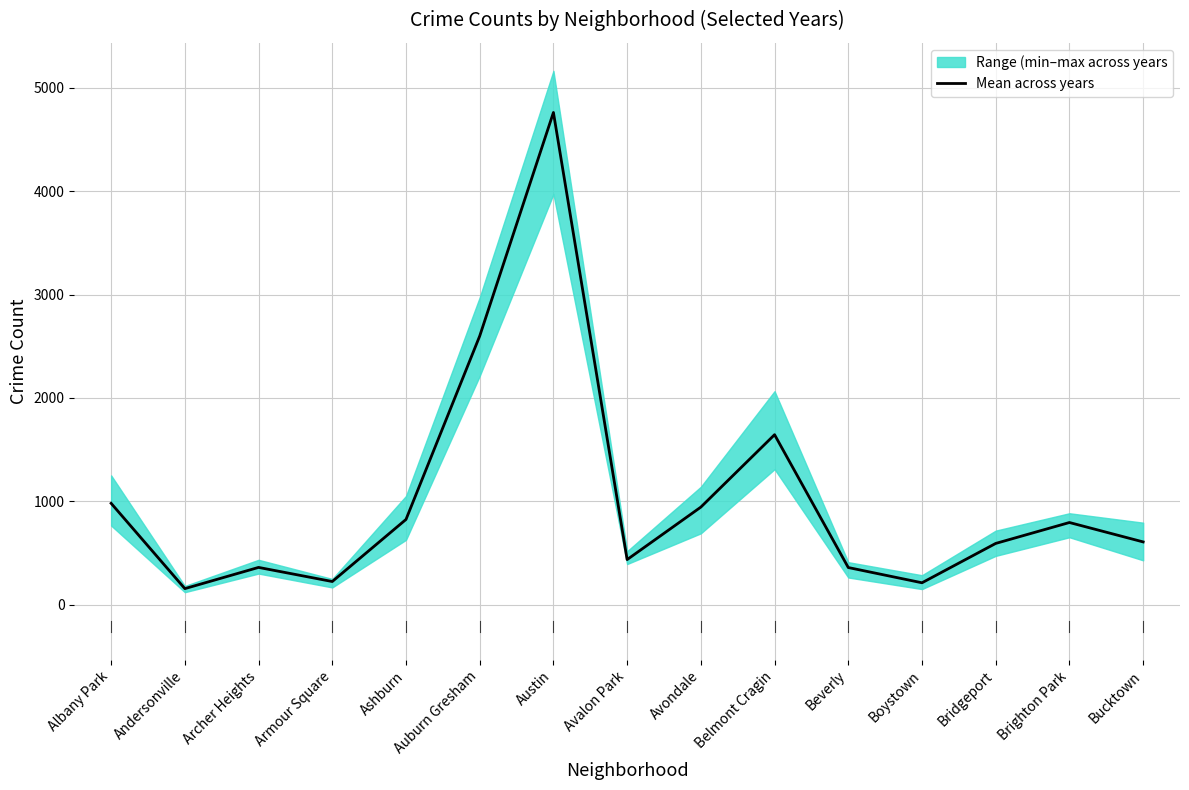

Read the value at Bridgeport.

594.3